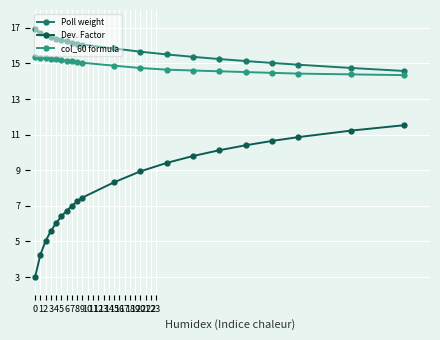

What is the value of the col_60 formula point at the 5th from the left?

15.2